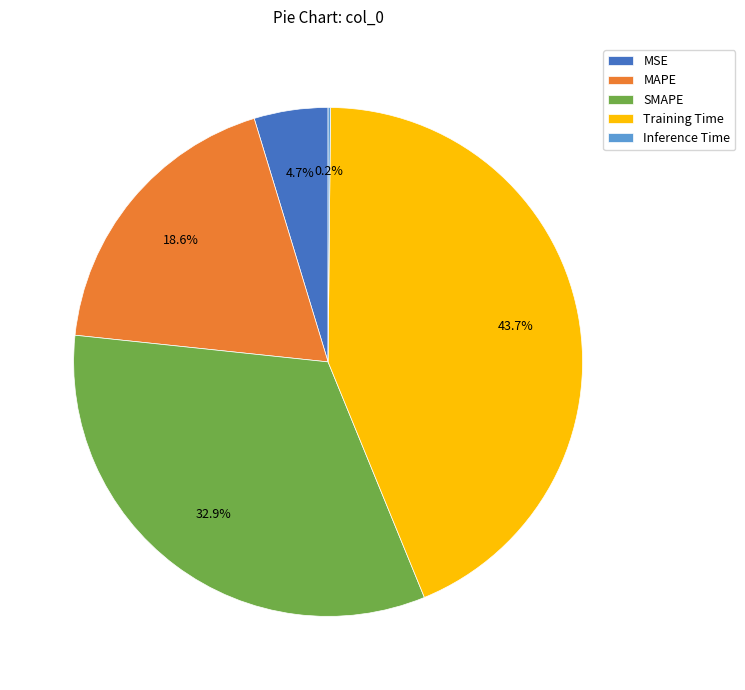

Is the sum of MAPE and SMAPE greater than half?

Yes